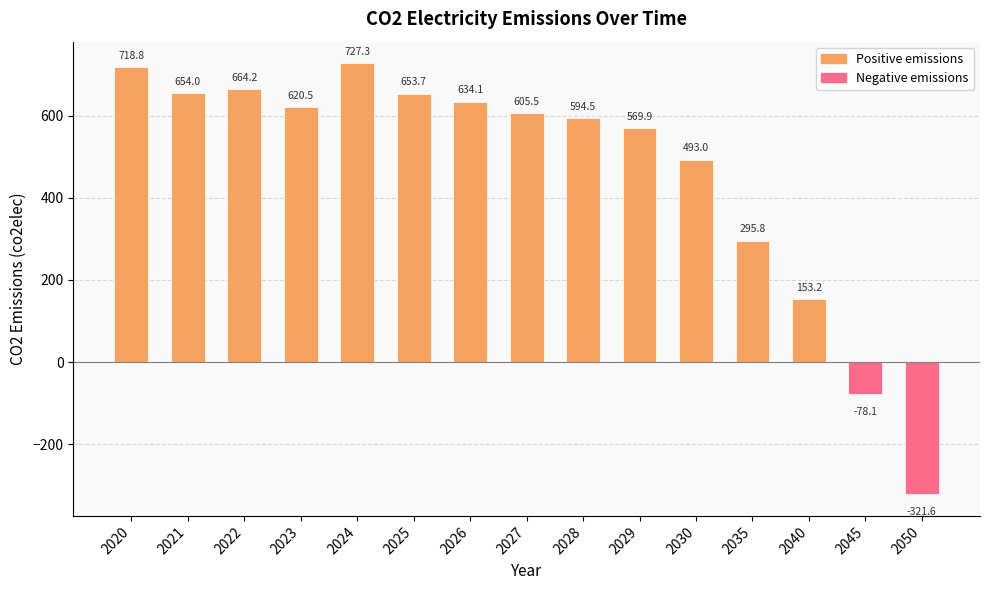

How many positive values are there?

13